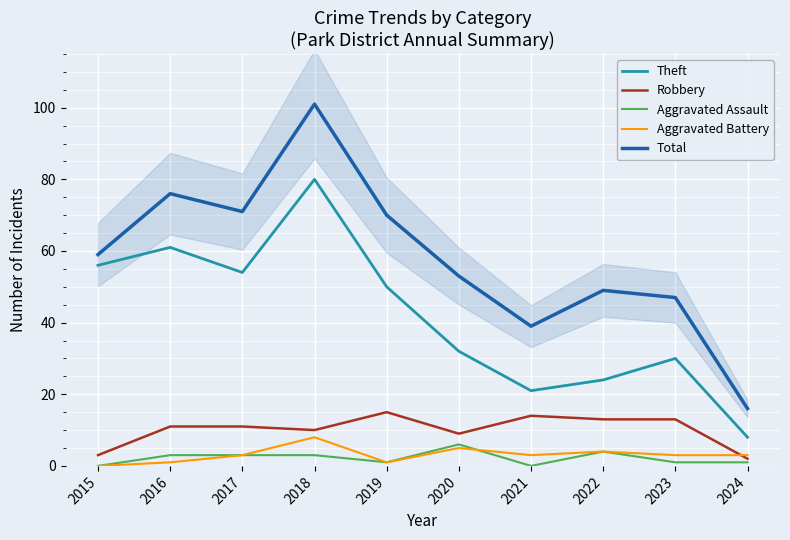

What are all the series names shown in the legend?

Theft, Robbery, Aggravated Assault, Aggravated Battery, Total